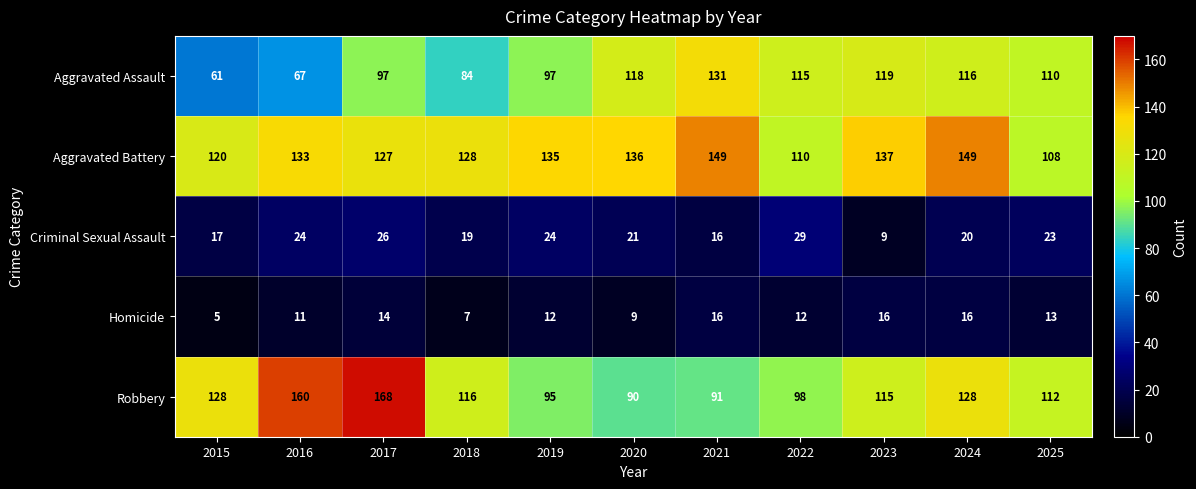

Where does the Robbery series first go above 115?

2015